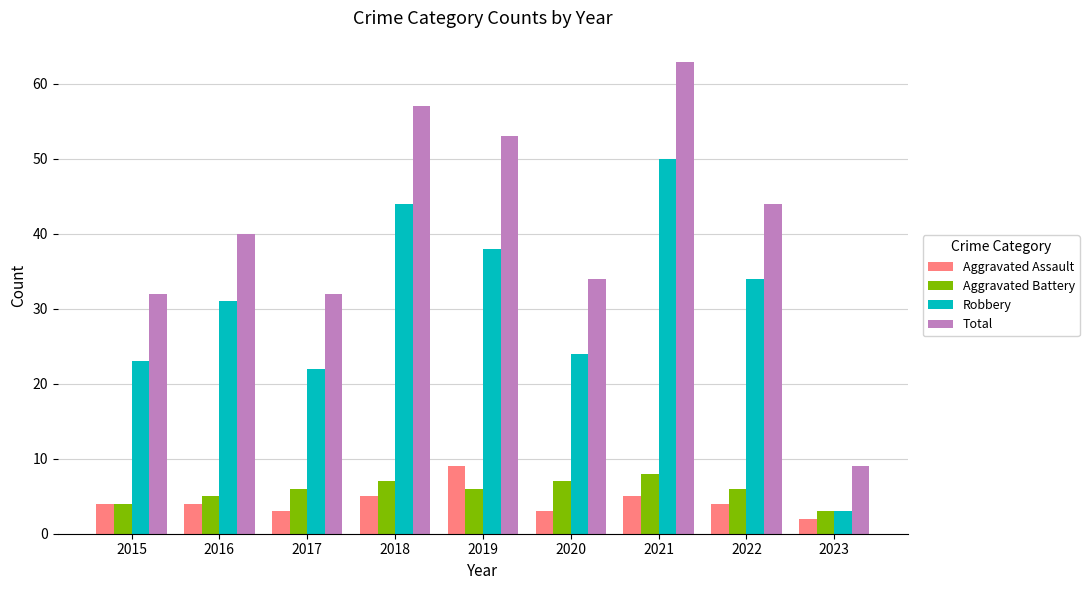

How many values in the Robbery series are below 31?

4